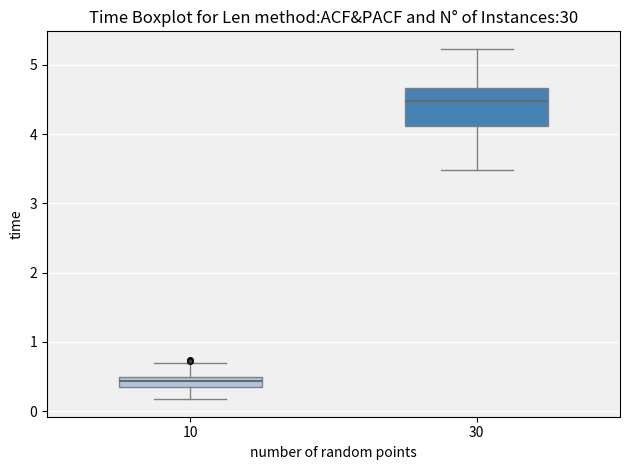

Where is the upper edge of the box at x = 30 on the y-axis? The values are not printed on the chart, so give them approximately, as read against the axis.

4.7